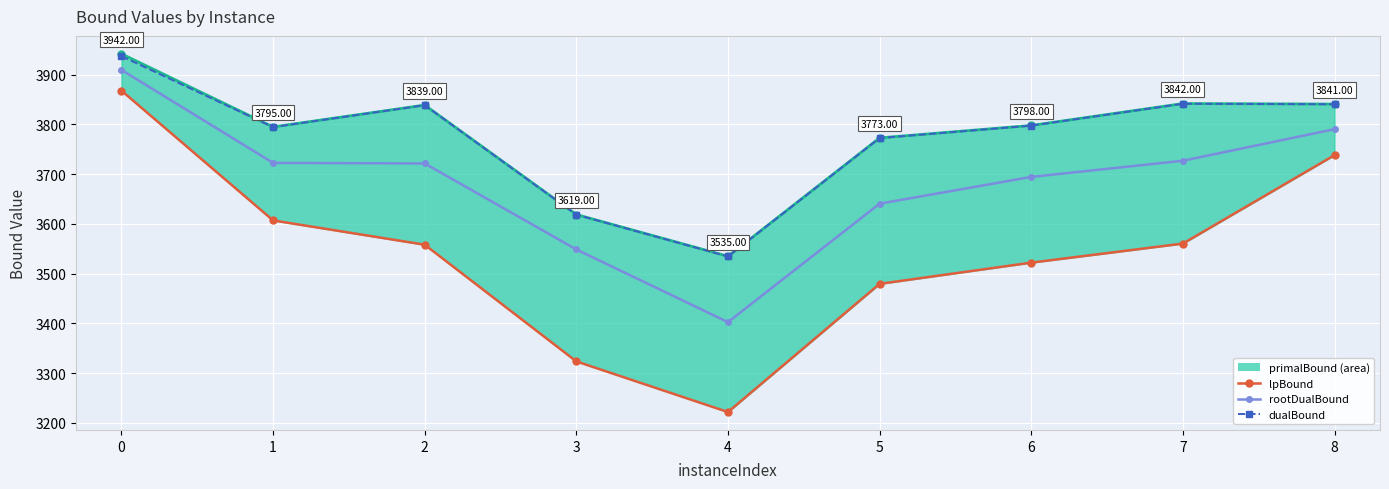

What is the difference between the dualBound values at 0 and 3?

318.5